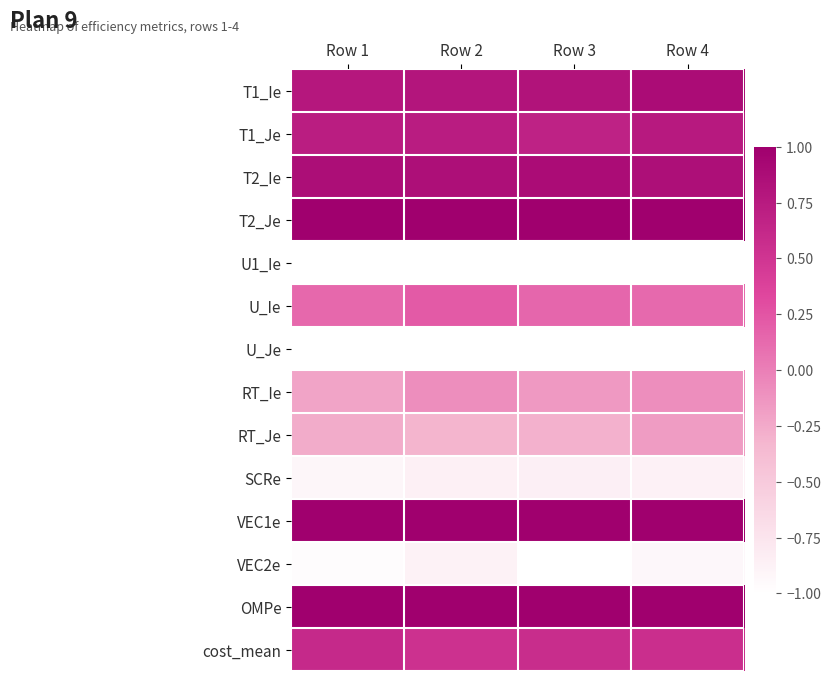

Which category has the lowest value across all series?

Row 1